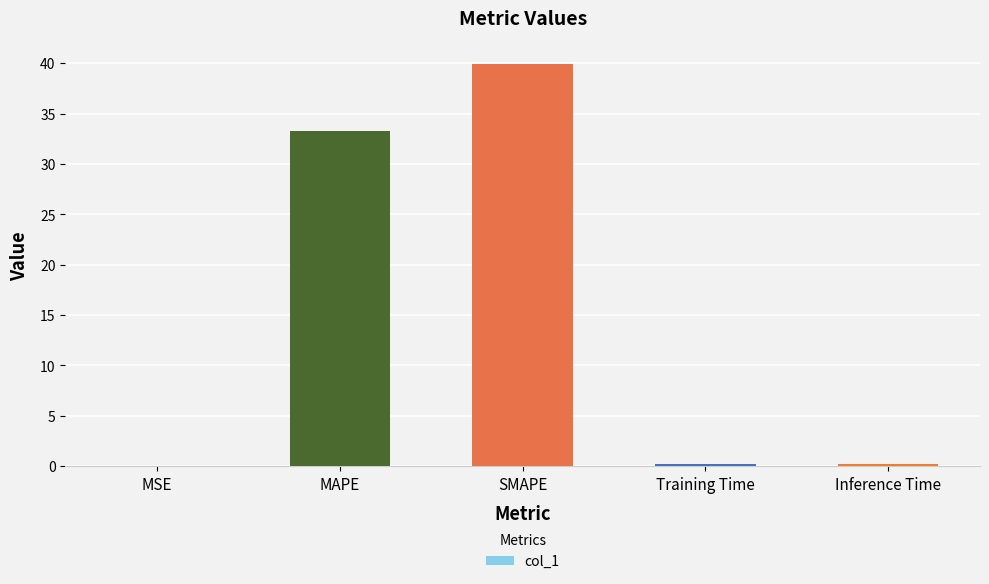

True or false: the data shows 0.0 at MSE.

True